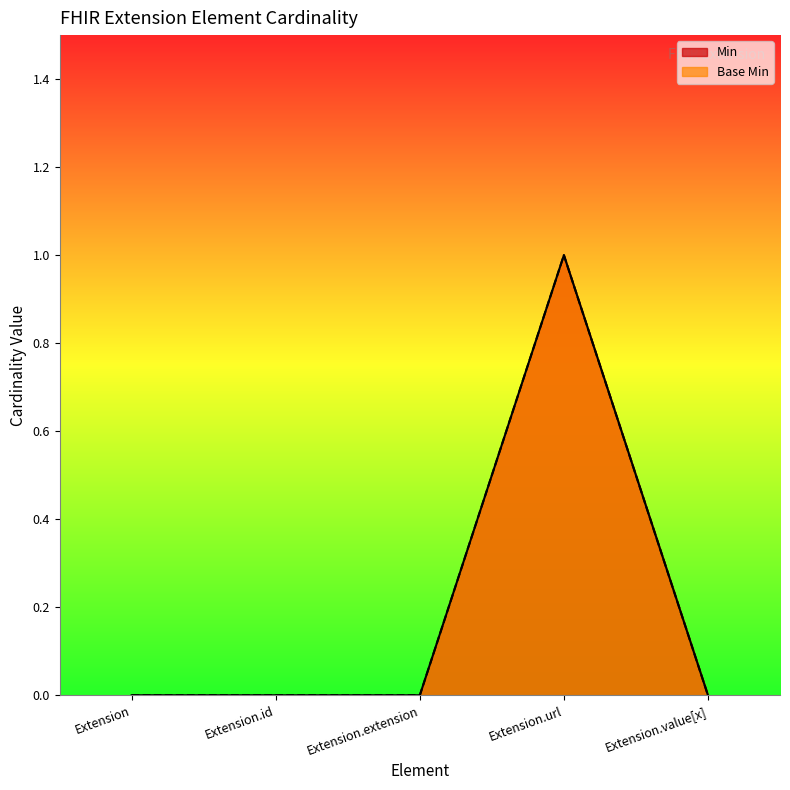

Reading left to right, transcribe all the data shown in this chart.

Min: Extension=0	Extension.id=0	Extension.extension=0	Extension.url=1	Extension.value[x]=0
Base Min: Extension=0	Extension.id=0	Extension.extension=0	Extension.url=1	Extension.value[x]=0